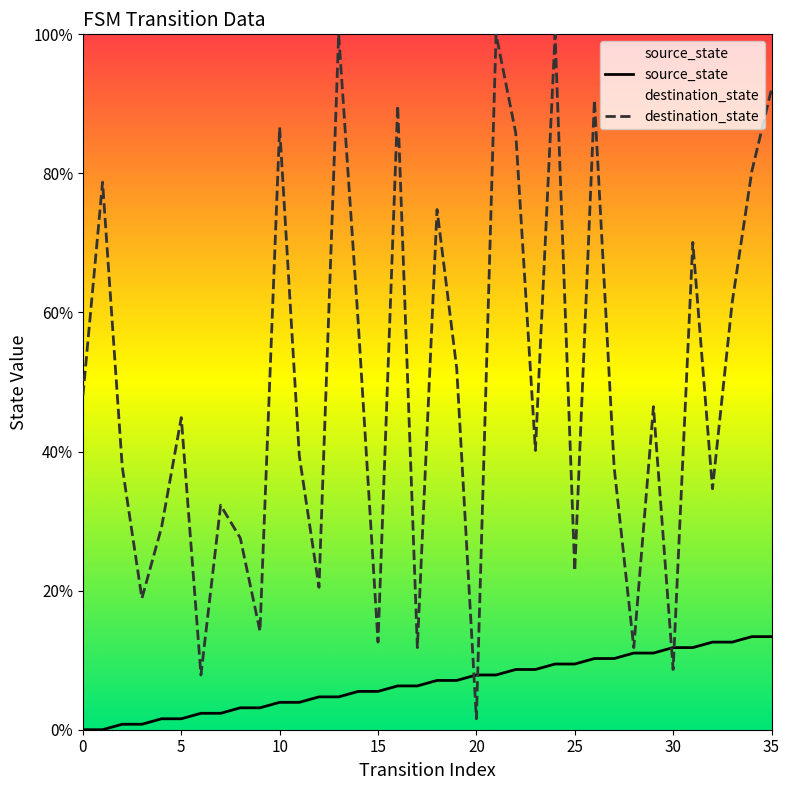

What is the greatest value displayed?

100.0